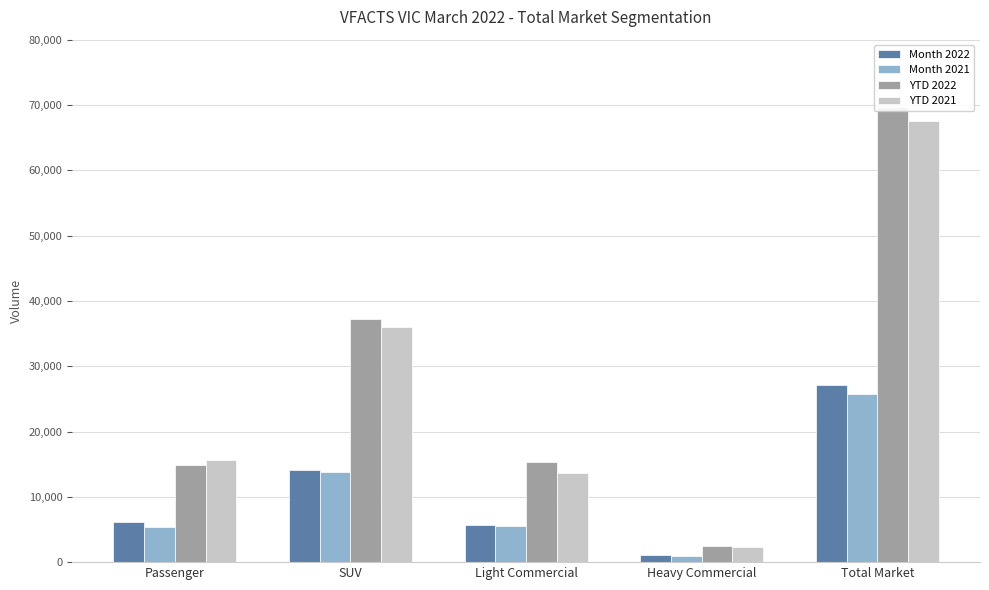

Which has a higher value, Passenger or Total Market?

Total Market